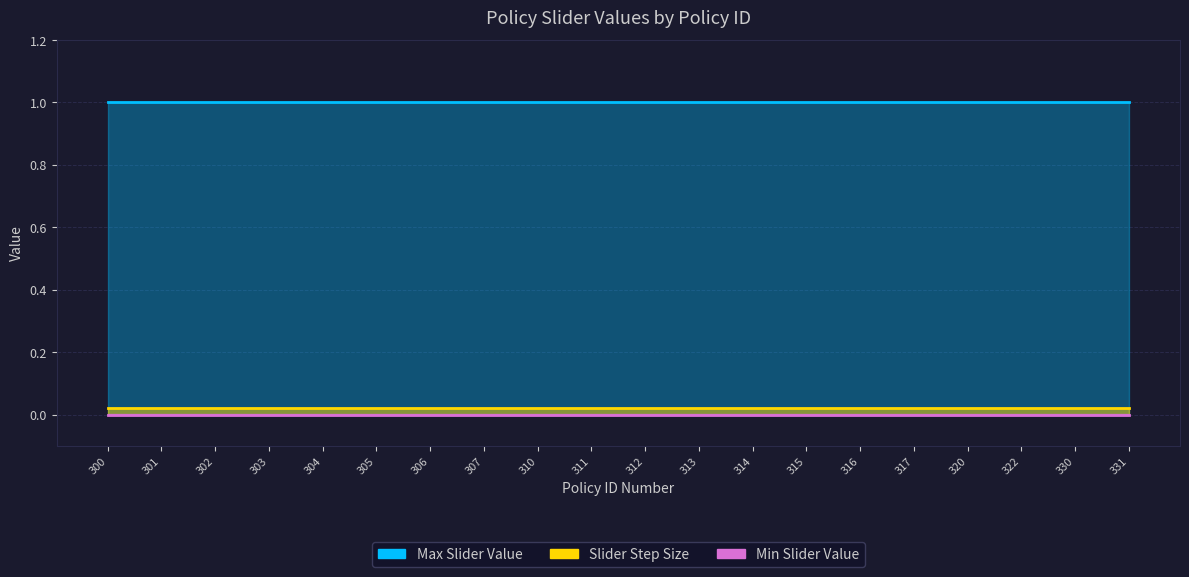

Is it true that Max Slider Value equals 1.4 at 301?

False